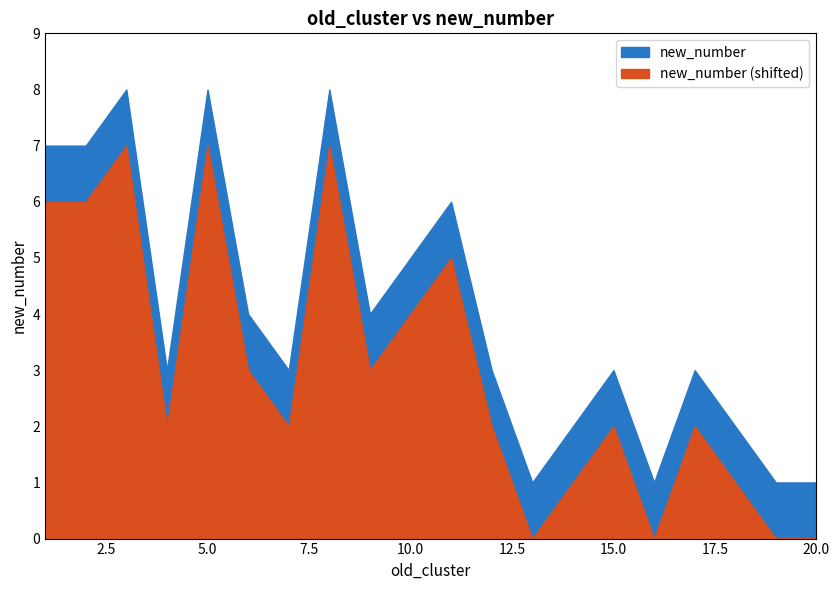

How many data points are less than 3?

6